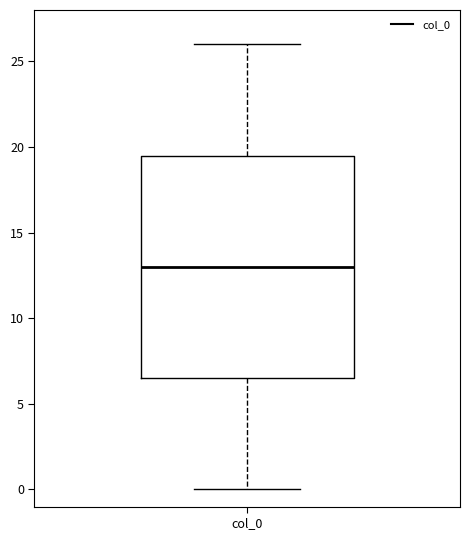

Read this box plot against the y-axis: the position of the median line, the range covered by the box, and the ends of both whiskers. The values are not printed on the chart, so give them approximately, as read against the axis.

median 13.0, box 6.5 to 19.5, whiskers 0.0 to 26.0